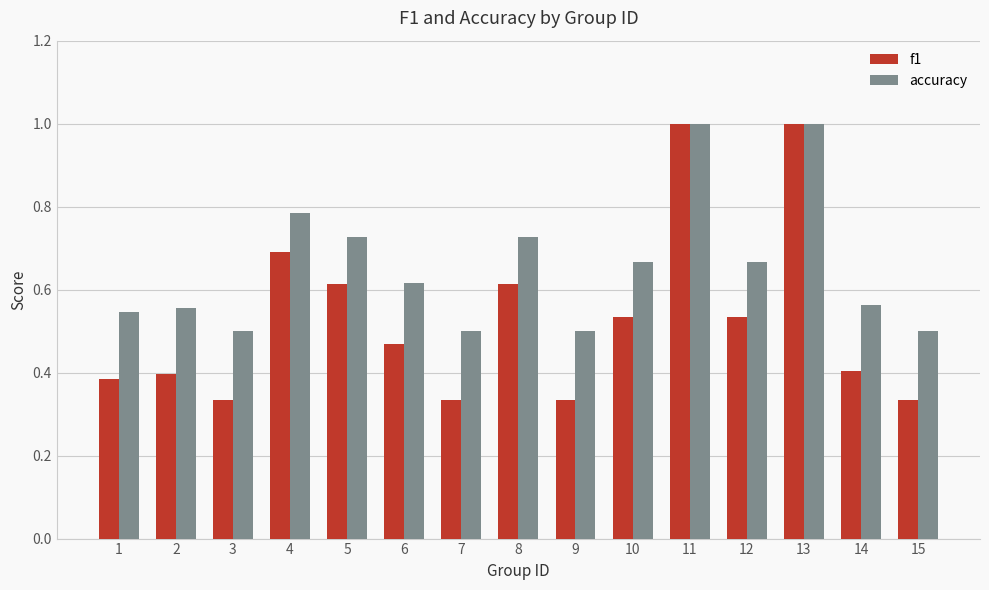

Which series has the largest total across all categories?

accuracy